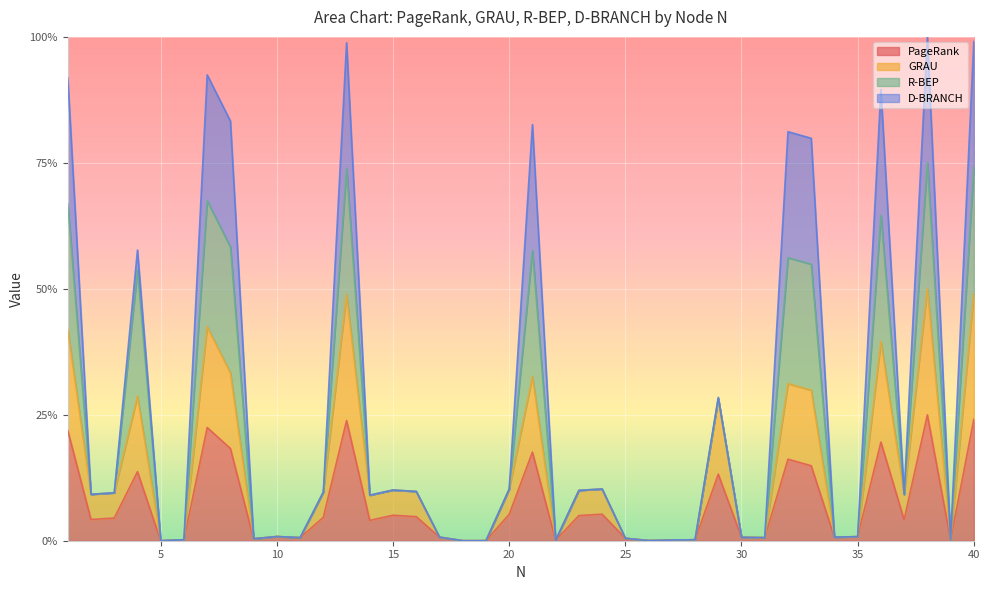

True or false: PageRank has a value of 0.2 at 1.

True